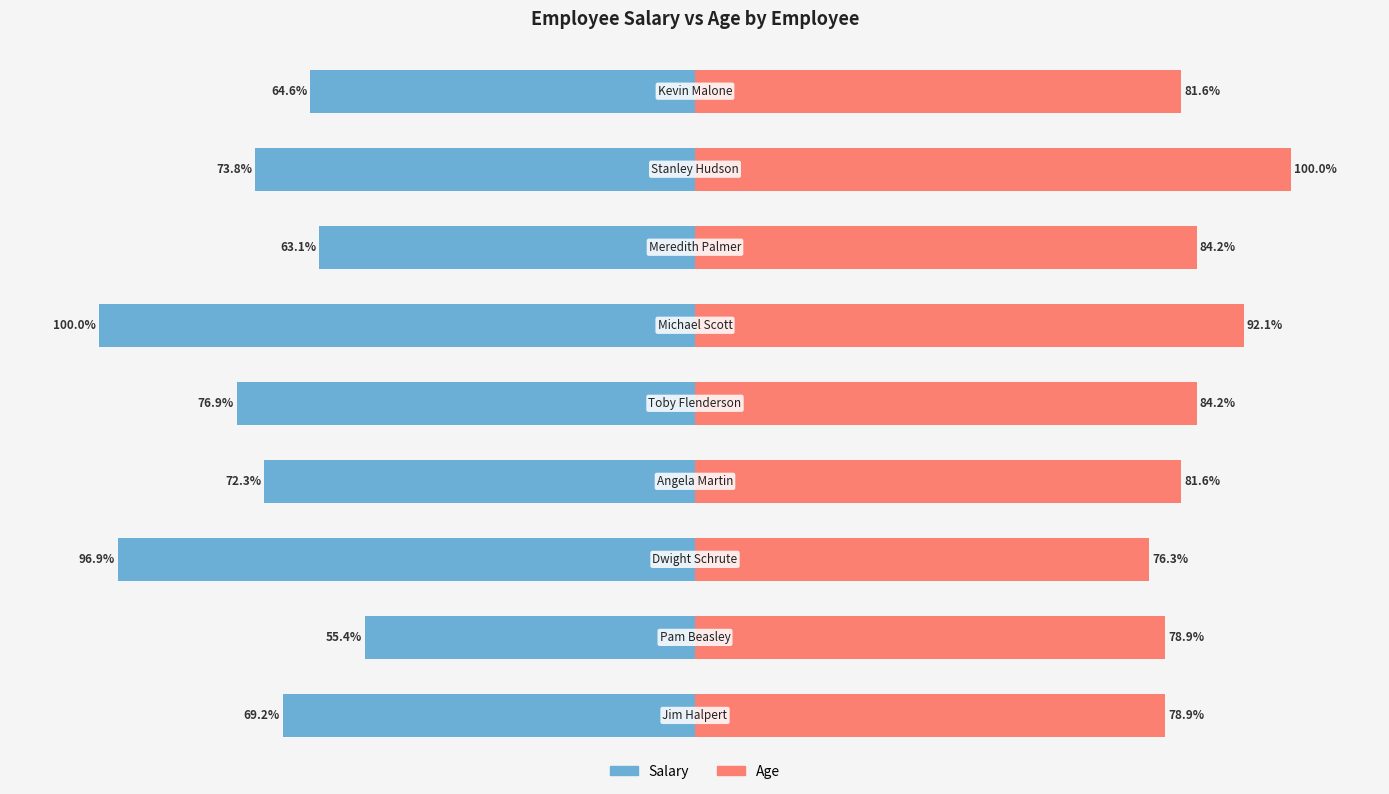

The Salary series shows -69.2 at 0. True or false?

True